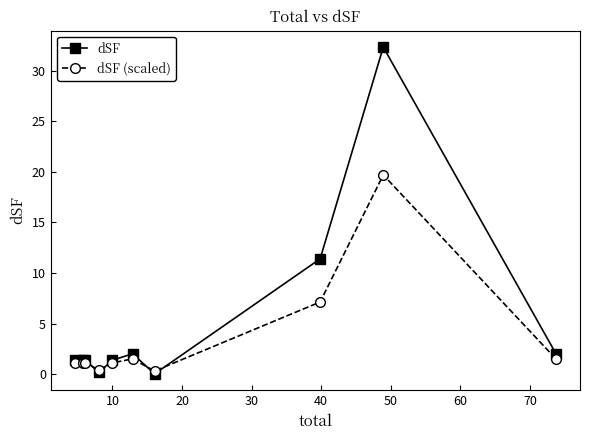

What is the maximum value for dSF (scaled)?

19.7